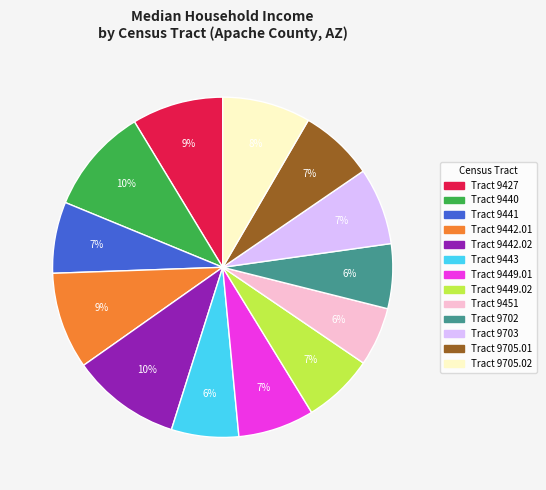

Do Tract 9705.01 and Tract 9705.02 together represent more than half of the pie?

No